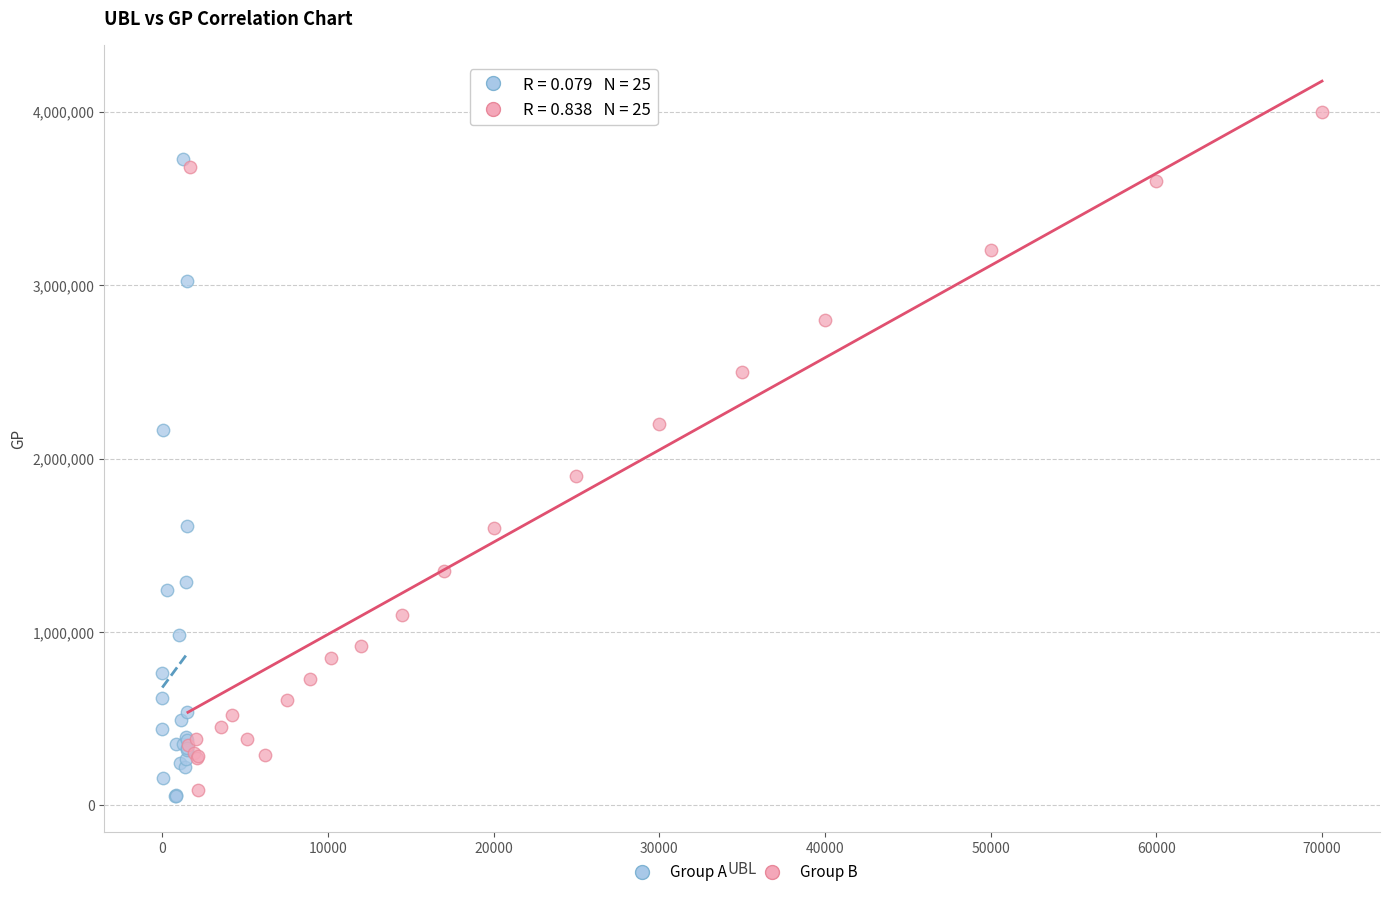

Which series reaches the minimum Y coordinate?

Group A